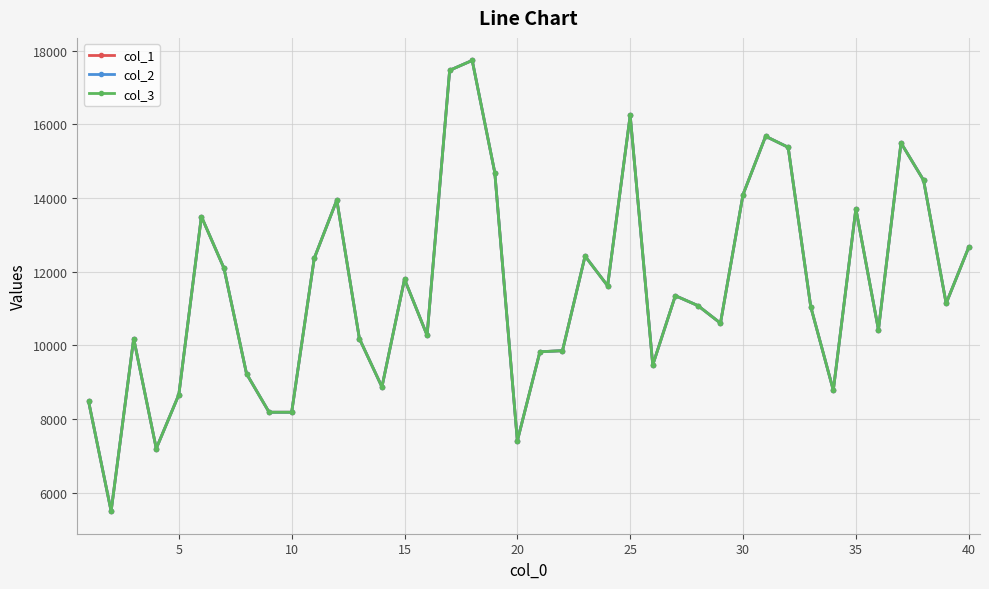

True or false: col_2 and col_1 intersect in this chart.

False